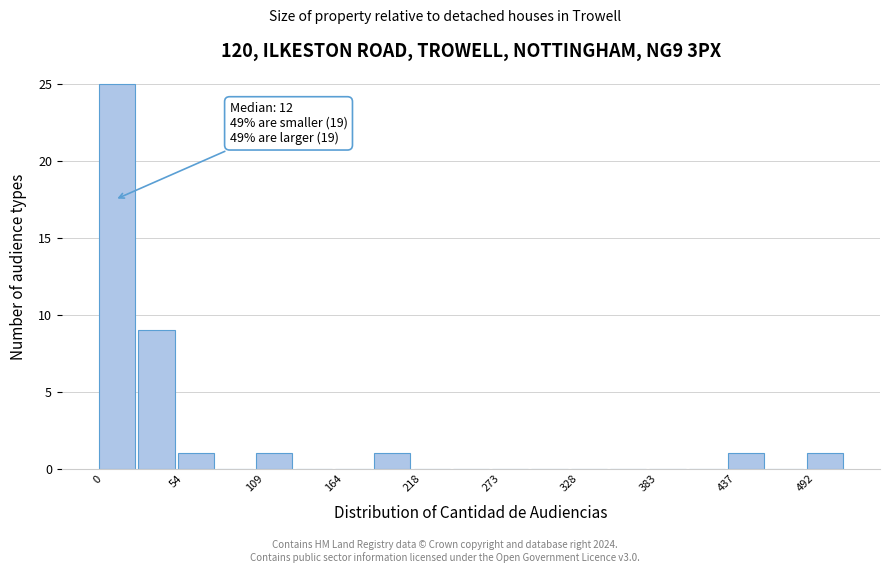

Around what value on the x-axis is the tallest bar? Give the approximate position of its centre, as read against the axis.

10